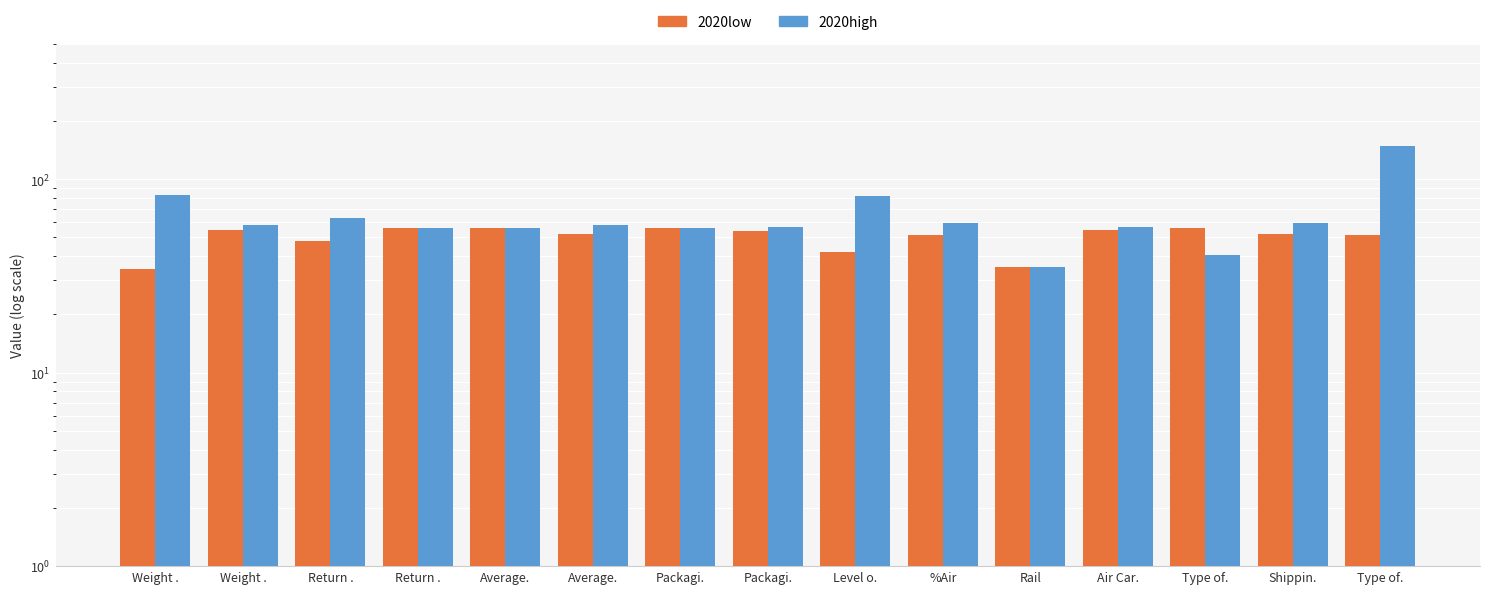

Where does the 2020low series first go above 52?

Weight .